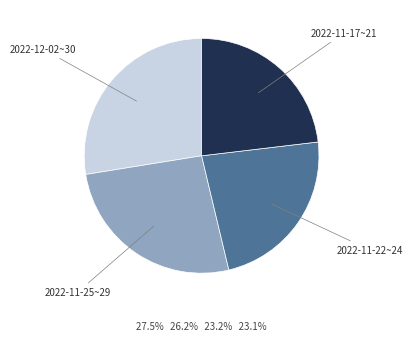

Is there a majority slice in this chart?

No